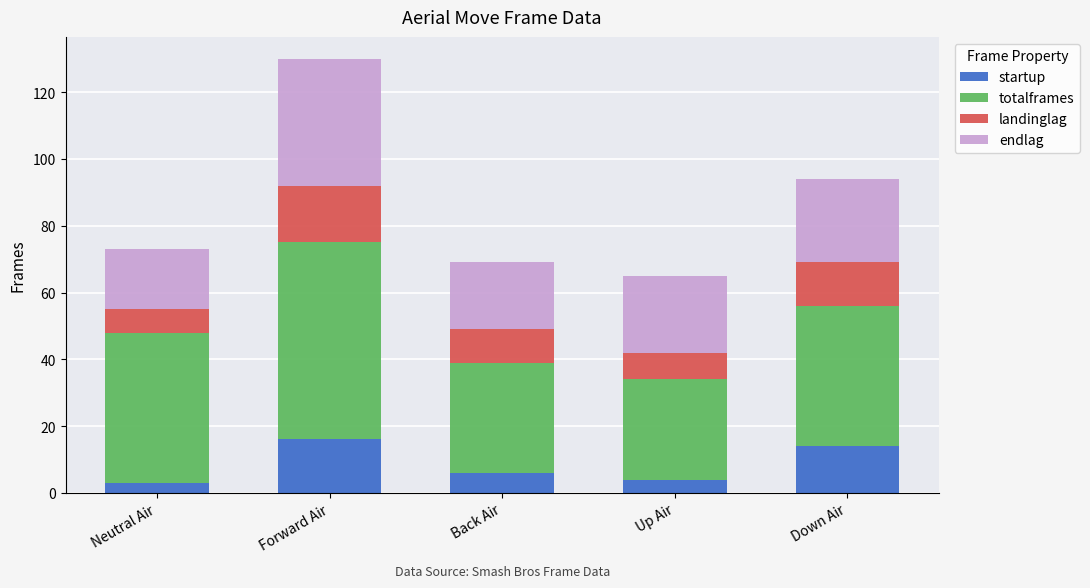

What is the difference between the maximum and second lowest values in the startup series?

12